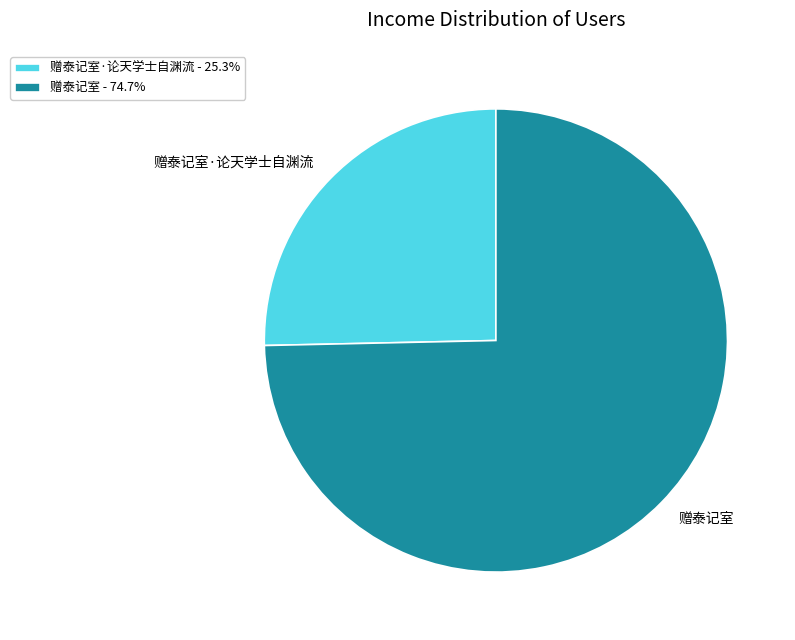

Approximately how many times larger is the value at 赠泰记室 - 74.7% compared to 赠泰记室·论天学士自渊流 - 25.3%?

2.9